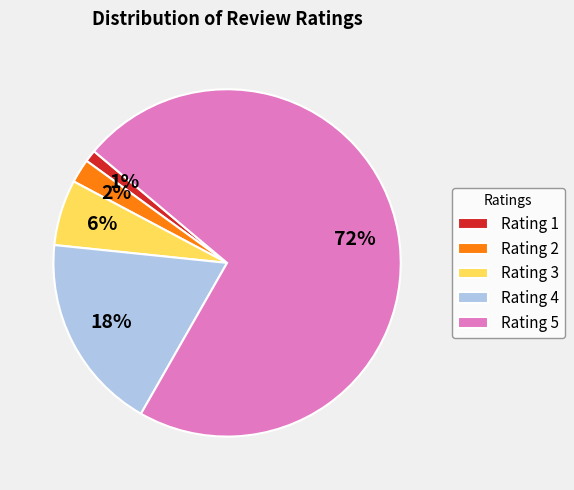

What is the largest slice in the pie chart?

Rating 5